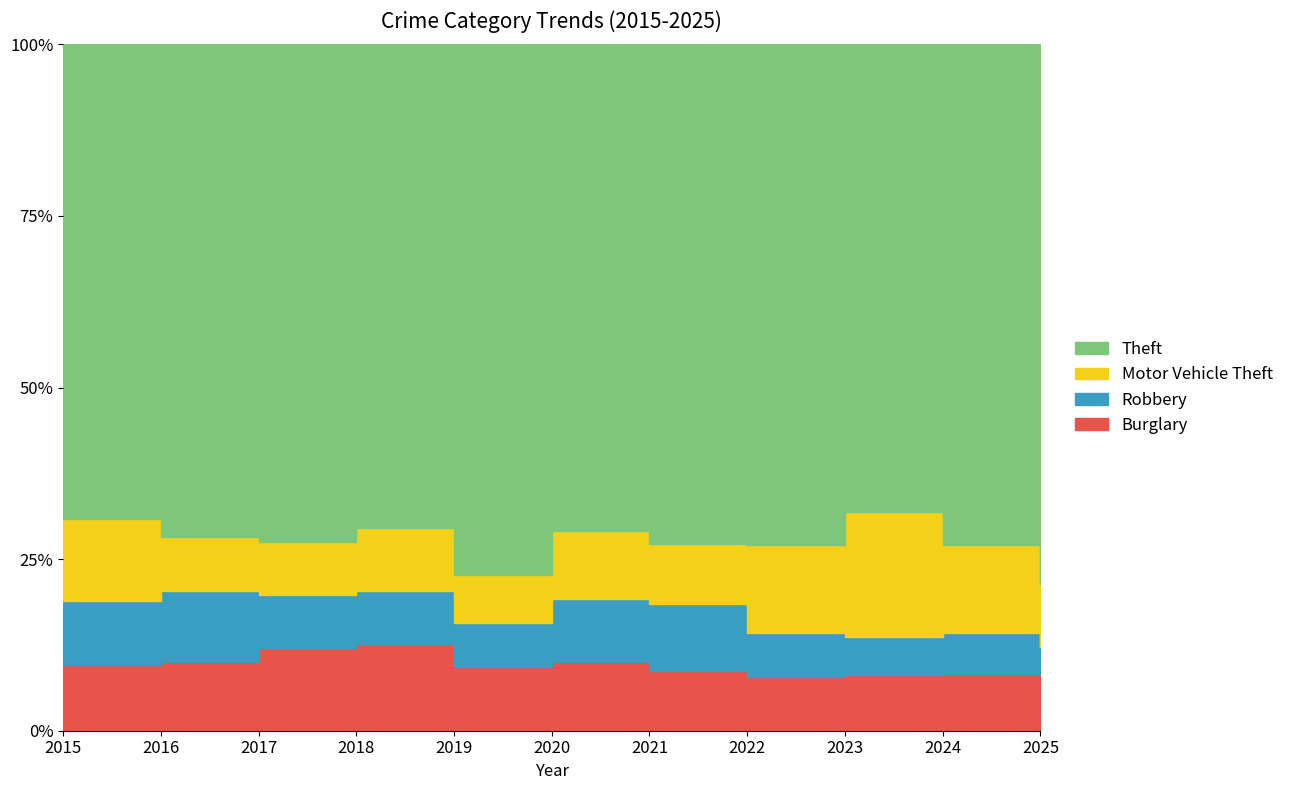

What are all the series names shown in the legend?

Burglary, Robbery, Motor Vehicle Theft, Theft